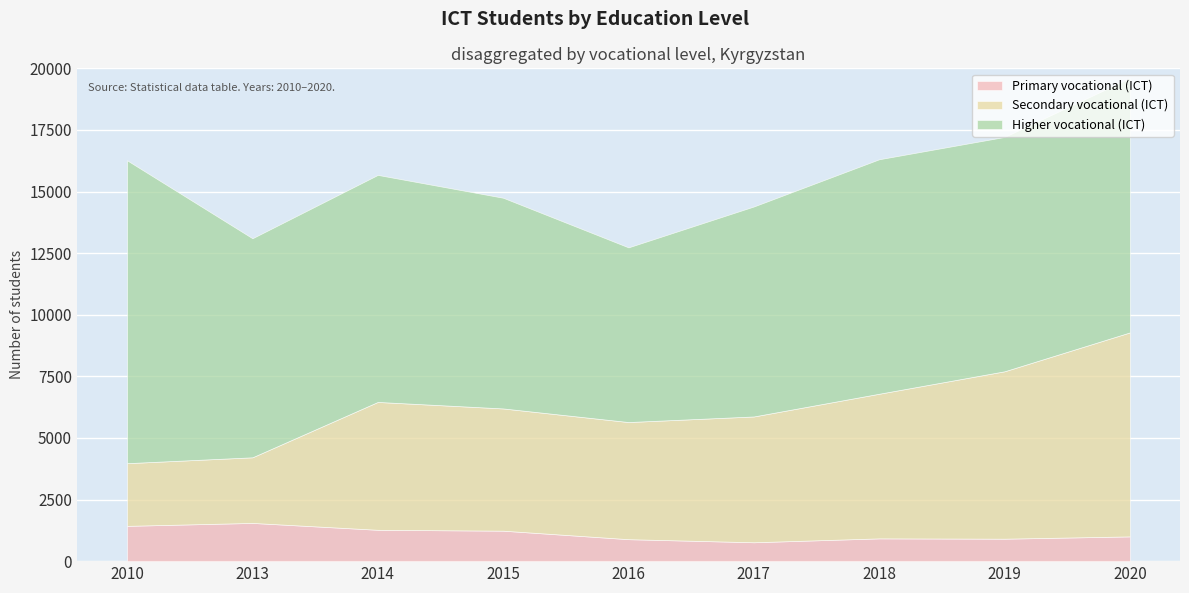

Which series changed the most between 2010 and 2016?

Higher vocational (ICT)